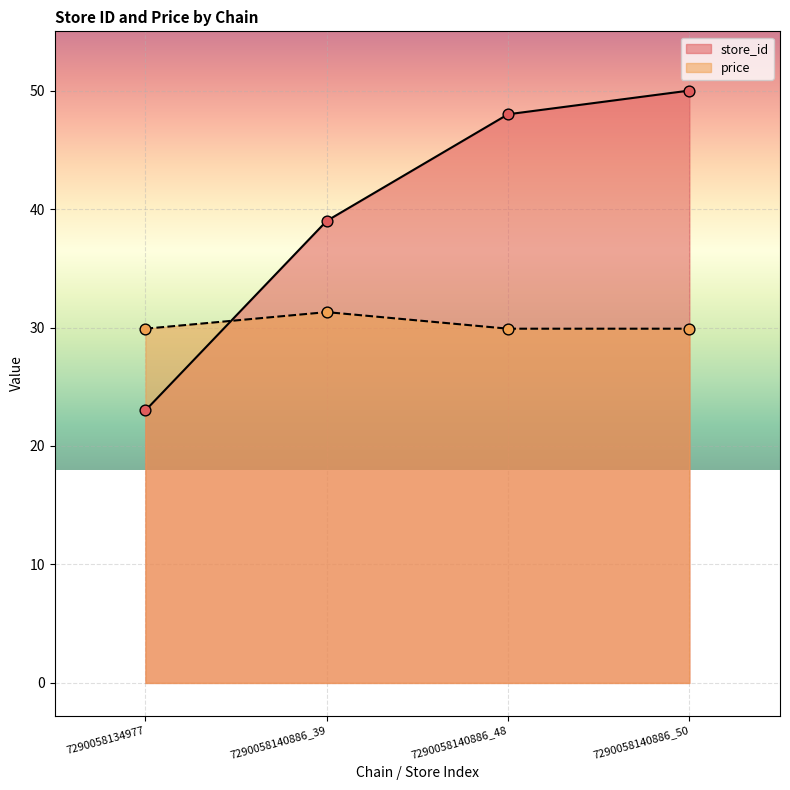

Which series has the largest Y range (max minus min)?

store_id